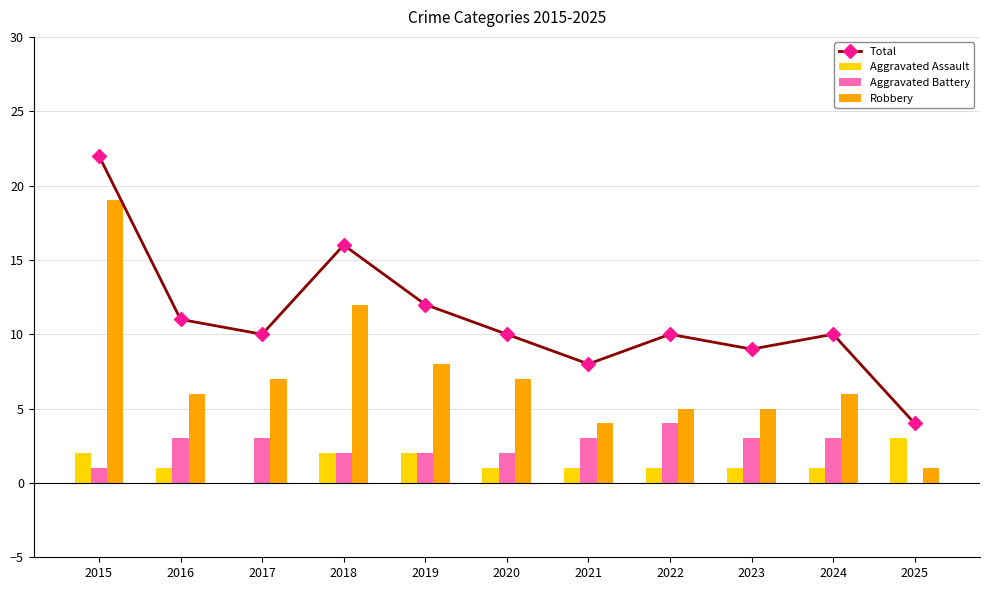

Reading left to right, what are all the values shown in this chart?

Total: 22	11	10	16	12	10	8	10	9	10	4
Aggravated Assault: 2	1	0	2	2	1	1	1	1	1	3
Aggravated Battery: 1	3	3	2	2	2	3	4	3	3	0
Robbery: 19	6	7	12	8	7	4	5	5	6	1